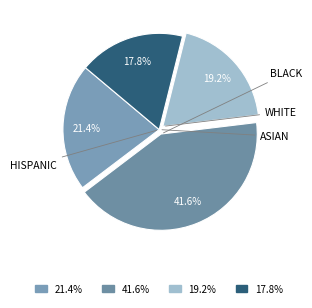

Count the number of slices in the pie.

4